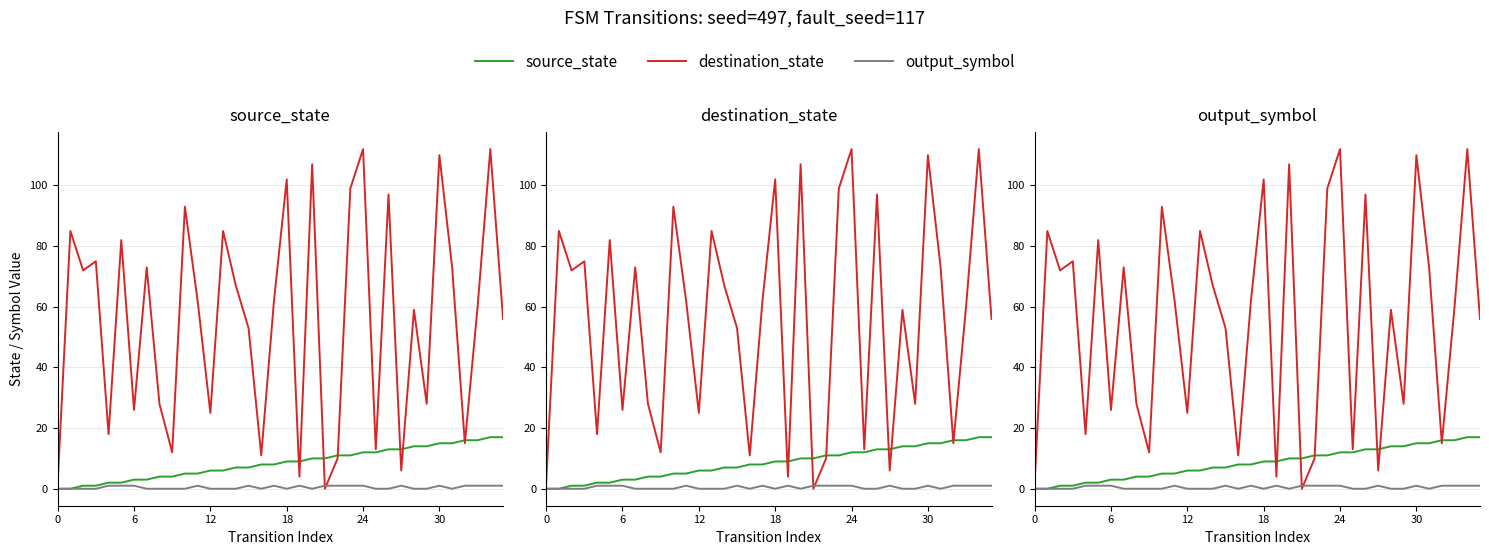

What are all the series names shown in the legend?

source_state, destination_state, output_symbol